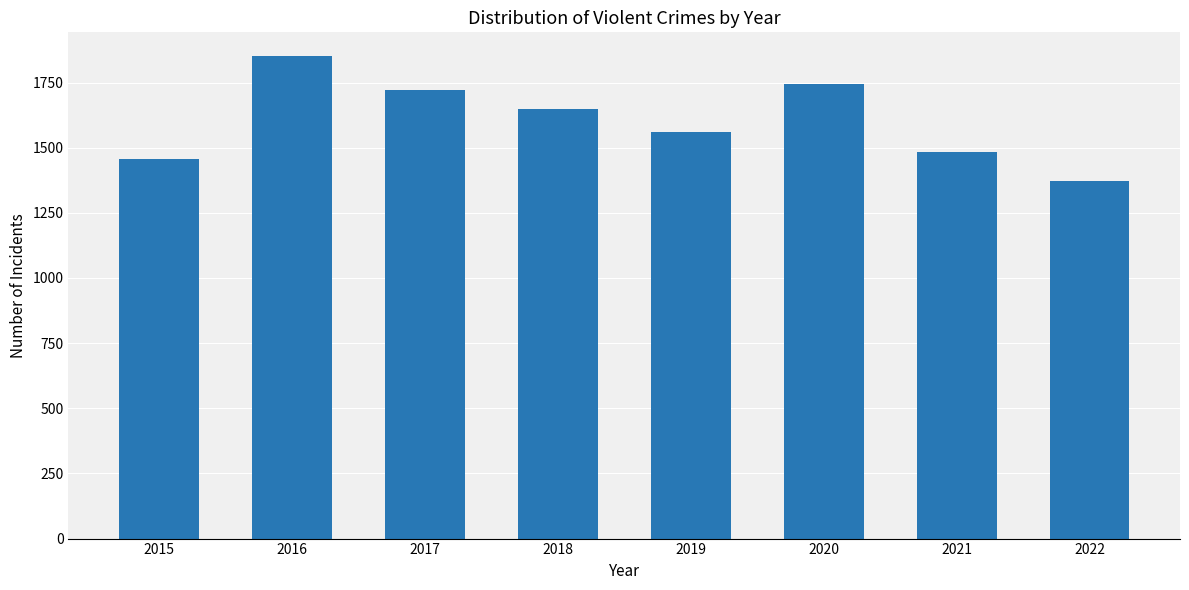

Reading left to right, transcribe all the data shown in this chart.

1456	1850	1721	1647	1561	1745	1485	1372